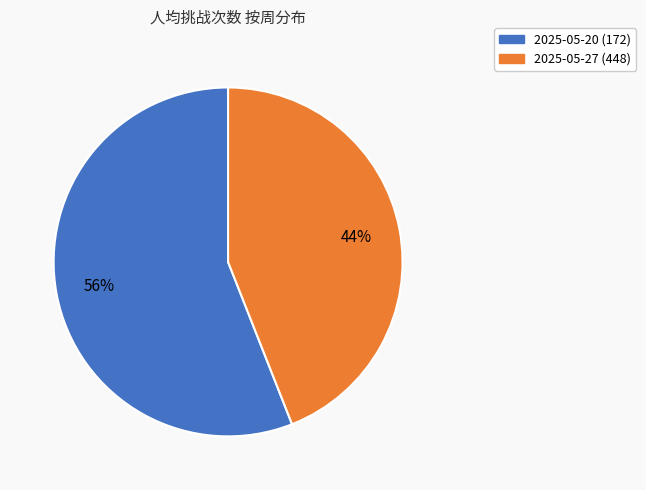

To the nearest percent, what is the average slice percentage?

50%